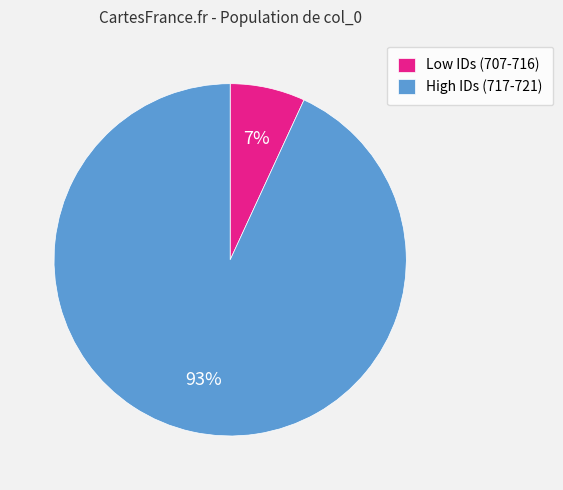

Do Low IDs (707-716) and High IDs (717-721) together represent more than half of the pie?

Yes